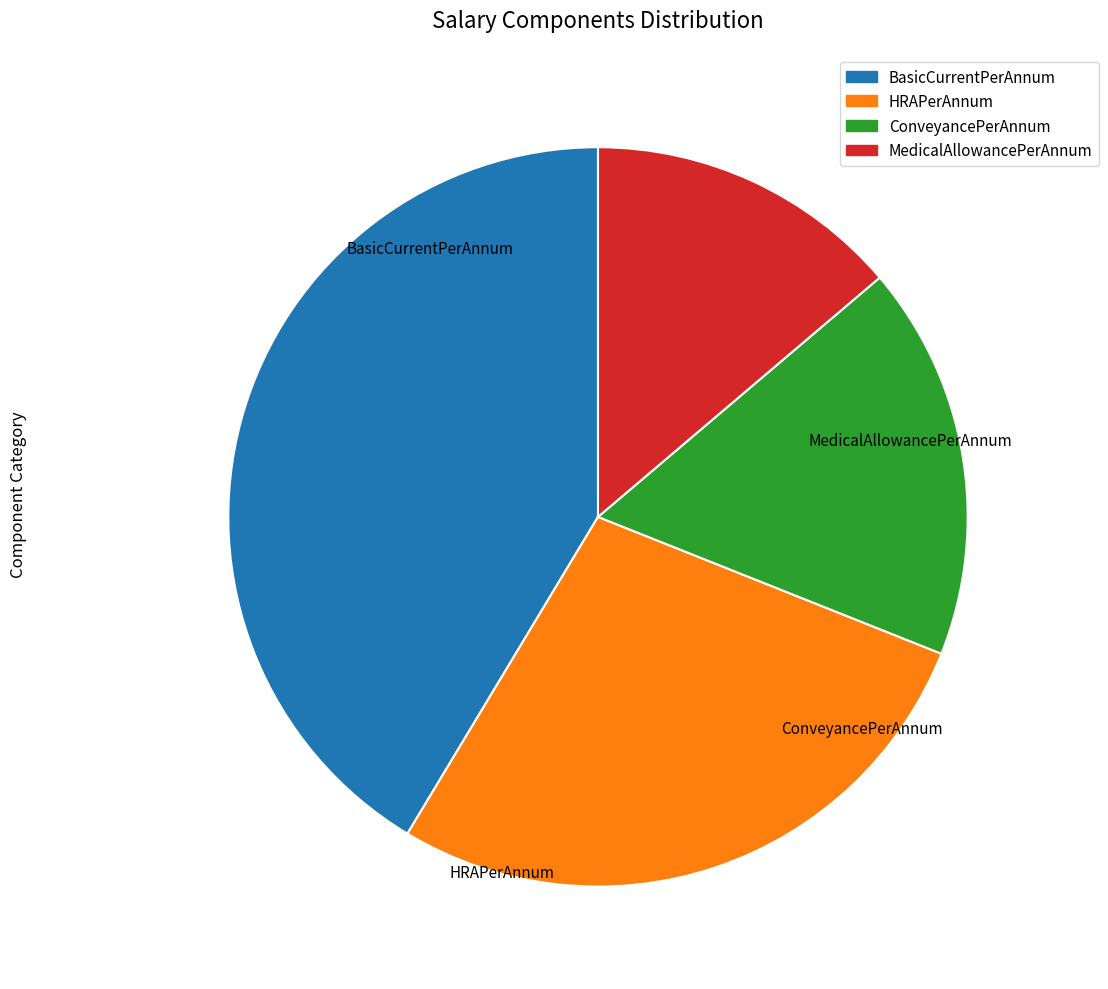

Which has a higher value, ConveyancePerAnnum or MedicalAllowancePerAnnum?

ConveyancePerAnnum